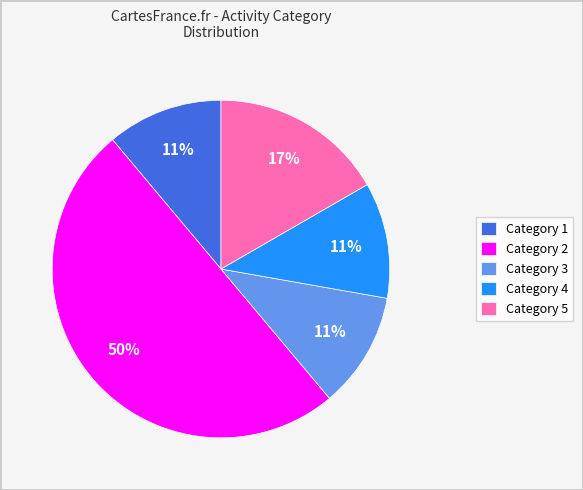

How many segments does this pie chart have?

5